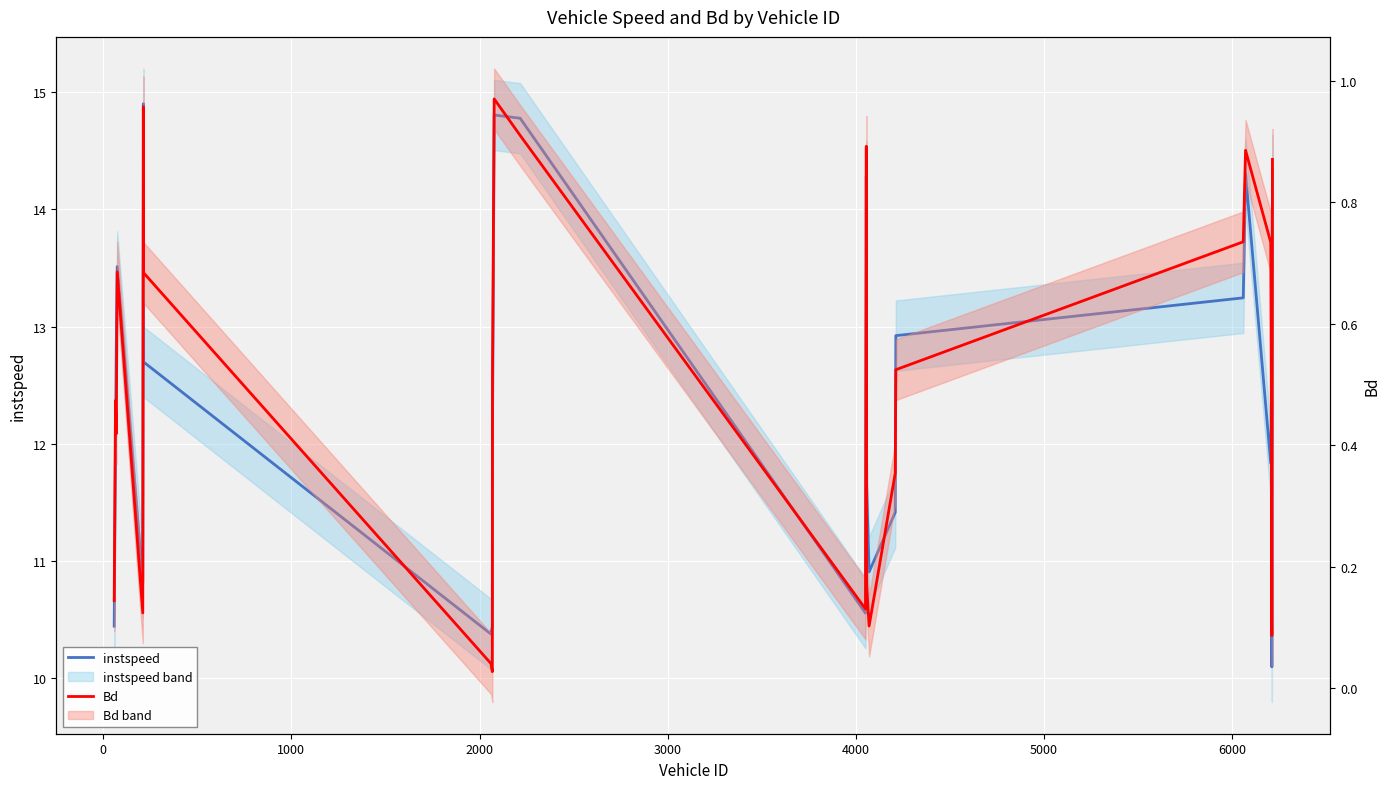

True or false: Bd has more than 1 points higher than both neighbors.

True